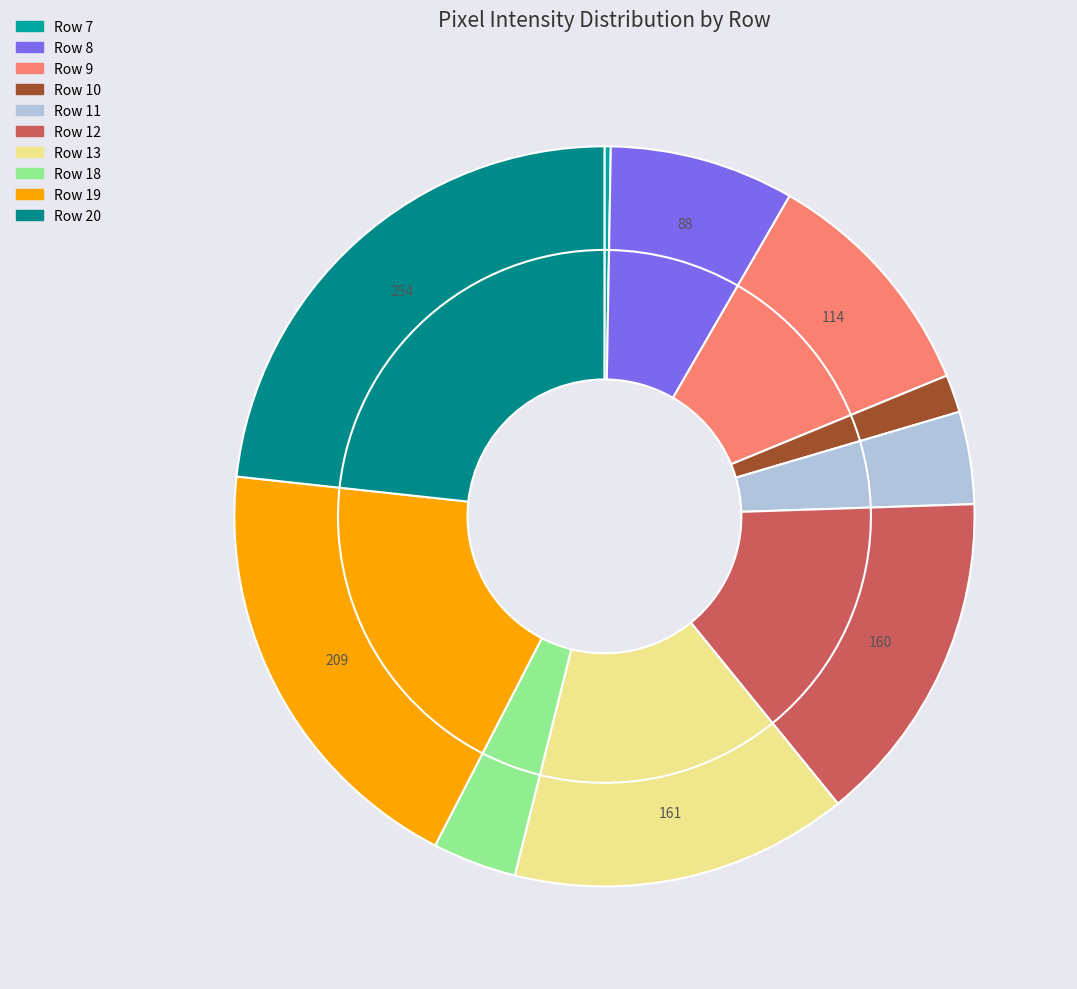

Does Row 10 represent more than half of the total?

No